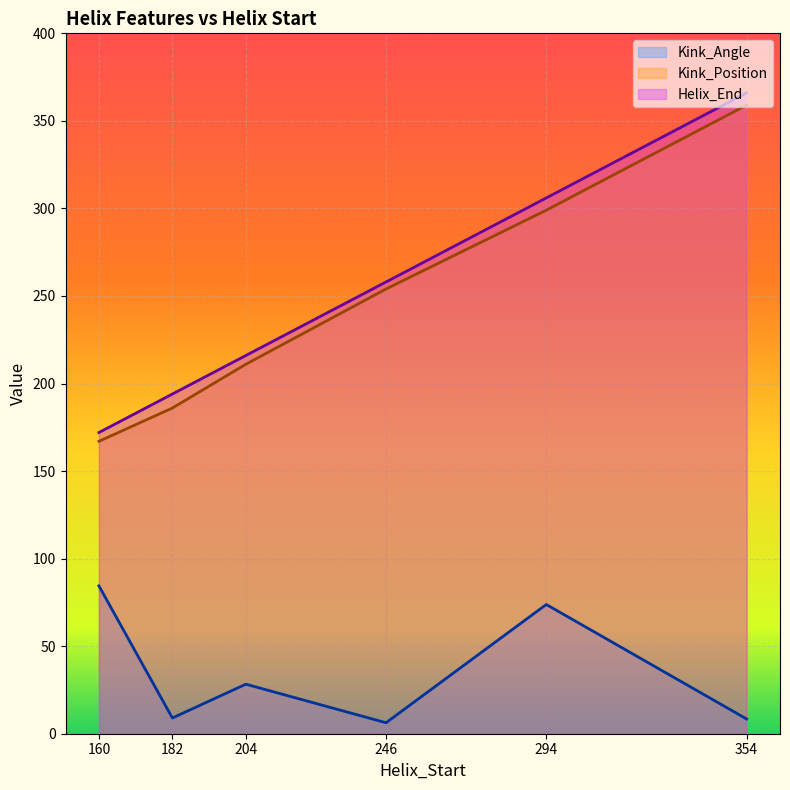

Which series has the widest spread of values?

Helix_End